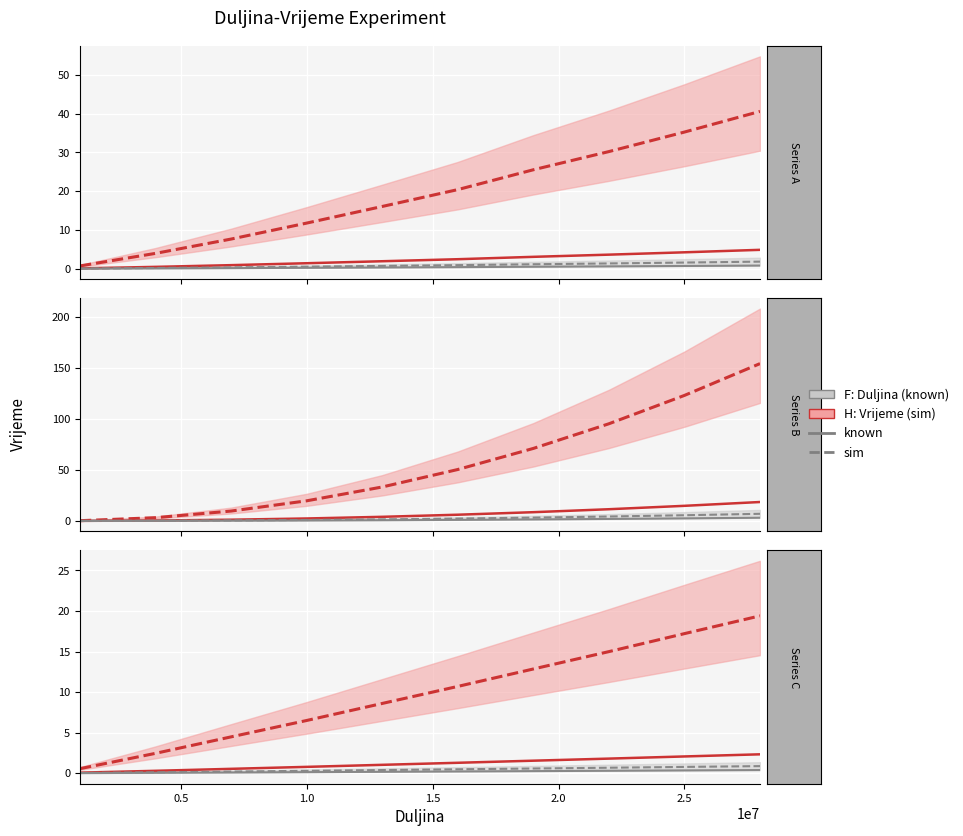

True or false: known (vrijeme) has more than 0 points higher than both neighbors.

False